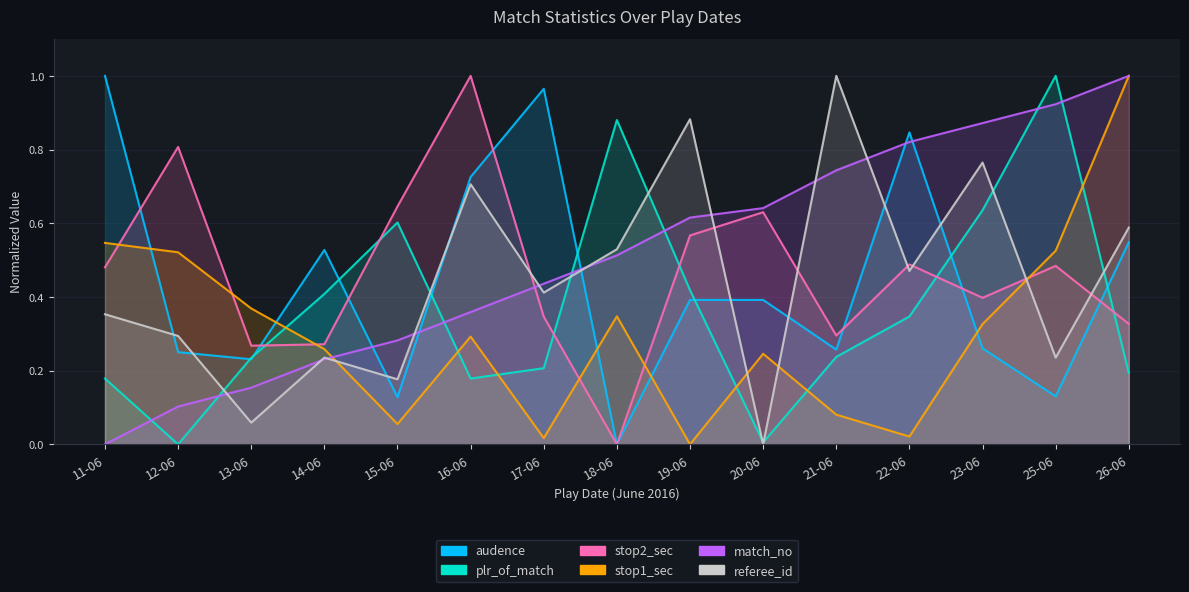

How many times do audence and match_no cross each other?

5